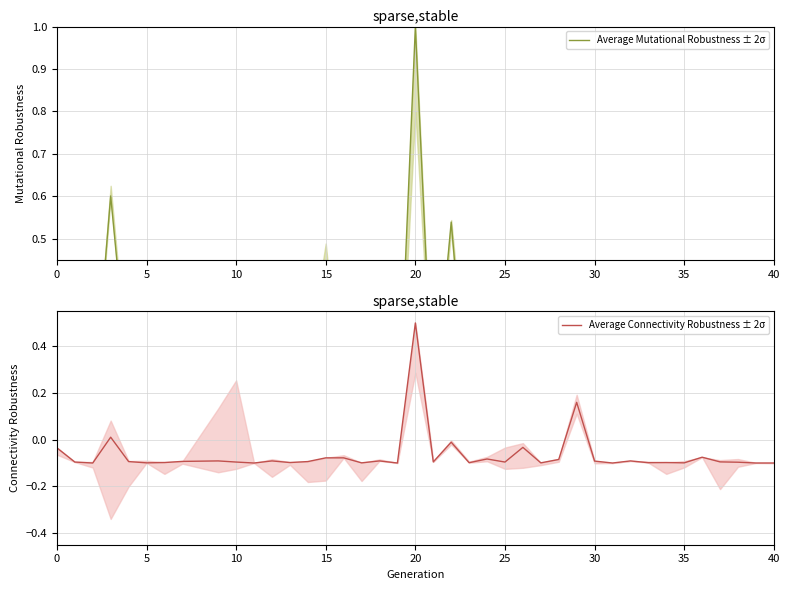

Rank the series by their average value, from highest to lowest.

Average Mutational Robustness ± 2σ, Average Connectivity Robustness ± 2σ